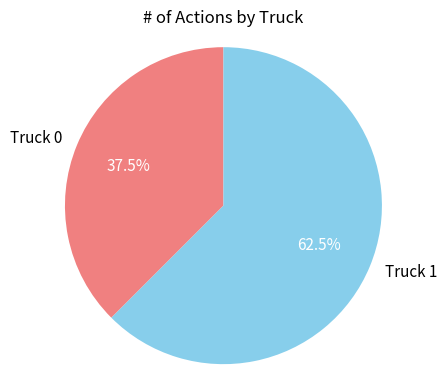

What is the majority slice?

Truck 1